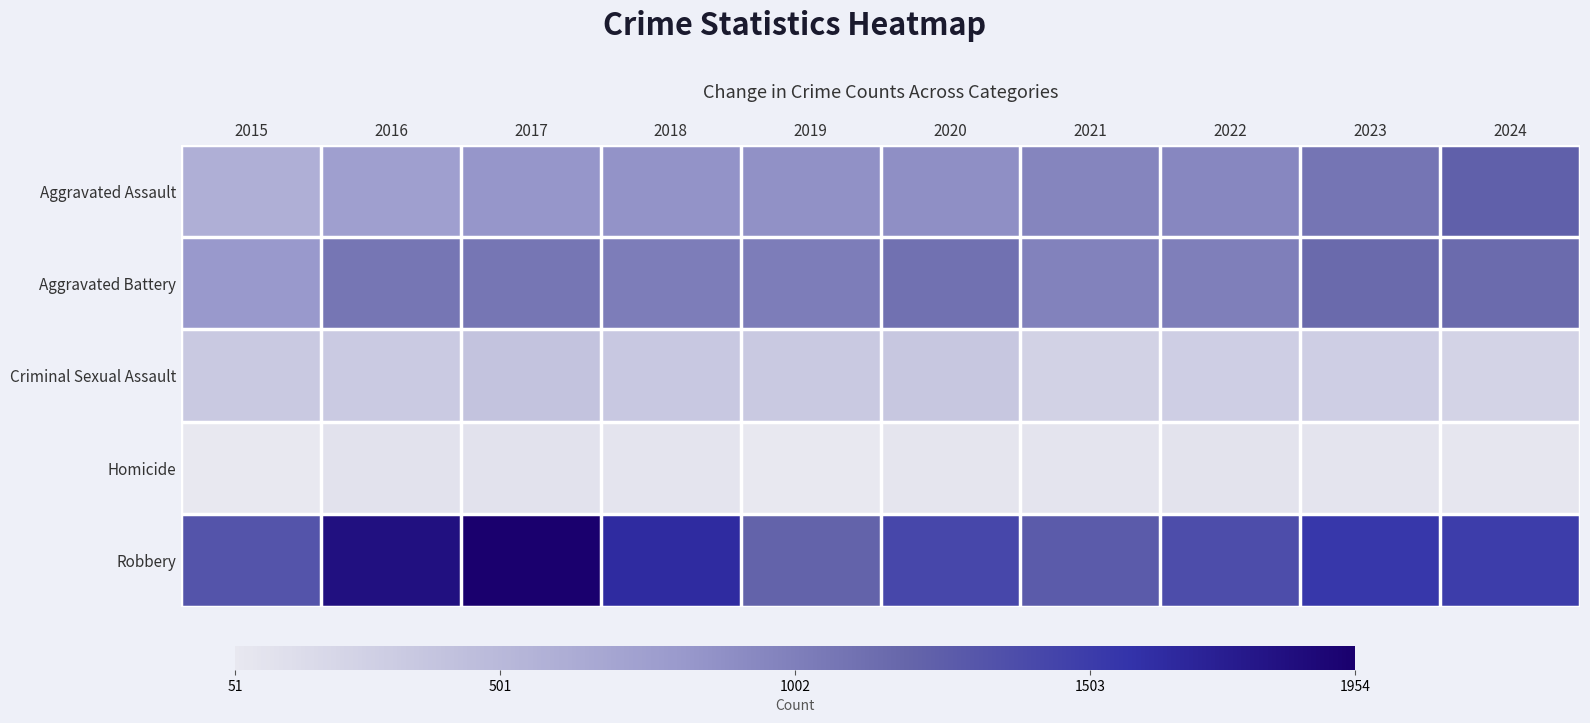

Reading left to right, extract all data points from this chart.

Aggravated Assault: 2015=591	2016=749	2017=836	2018=853	2019=871	2020=888	2021=962	2022=950	2023=1081	2024=1236
Aggravated Battery: 2015=813	2016=1070	2017=1073	2018=1019	2019=1023	2020=1111	2021=982	2022=1004	2023=1162	2024=1153
Criminal Sexual Assault: 2015=341	2016=331	2017=396	2018=354	2019=345	2020=358	2021=262	2022=292	2023=294	2024=251
Homicide: 2015=52	2016=108	2017=105	2018=88	2019=51	2020=80	2021=95	2022=102	2023=86	2024=70
Robbery: 2015=1326	2016=1831	2017=1954	2018=1633	2019=1217	2020=1424	2021=1274	2022=1378	2023=1542	2024=1498